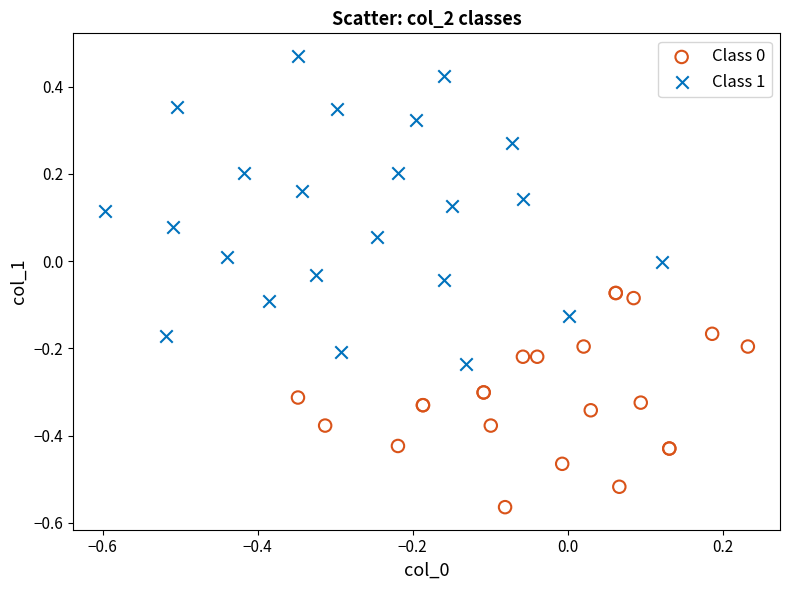

Which series reaches the maximum Y coordinate?

Class 1